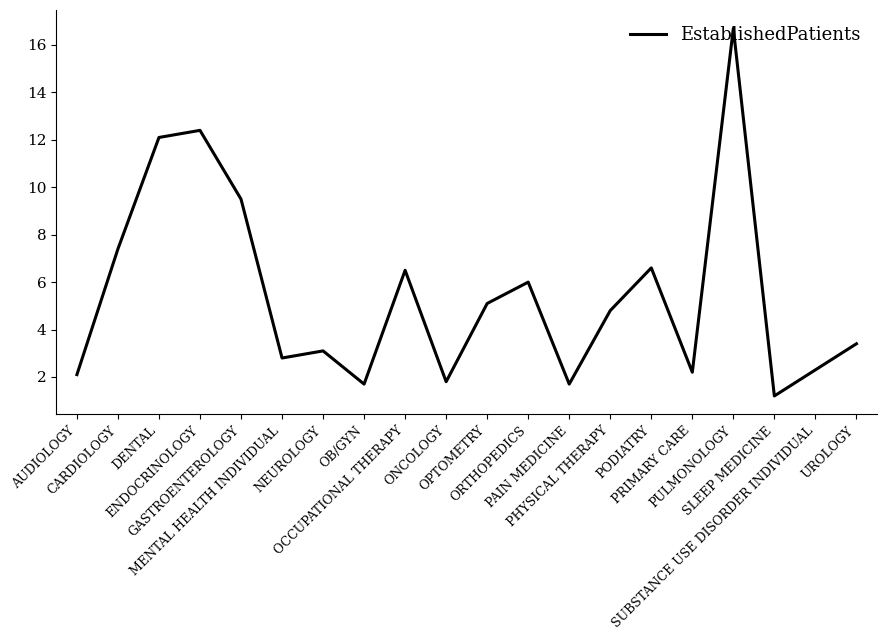

What is the change in value from ENDOCRINOLOGY to SLEEP MEDICINE?

-11.2